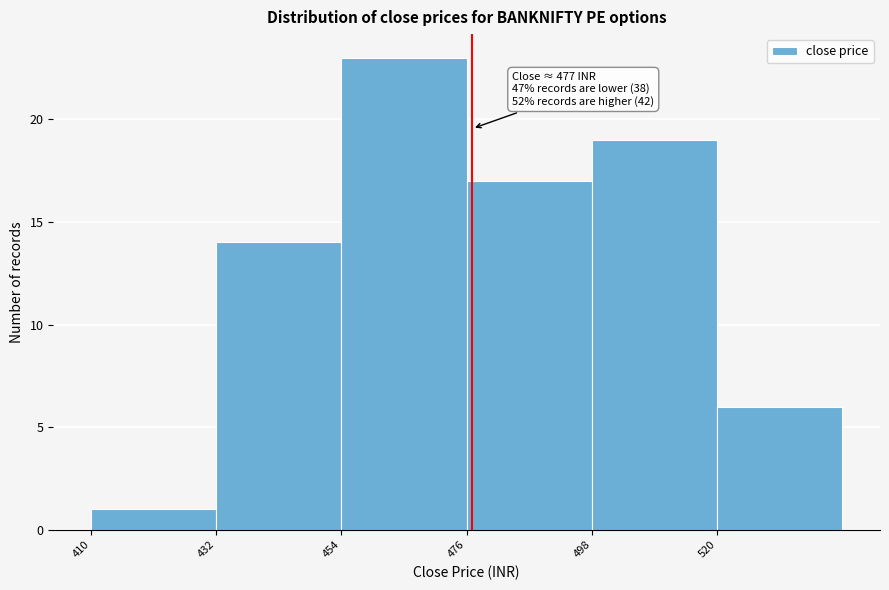

Which range on the x-axis has the tallest bar?

454 to 476